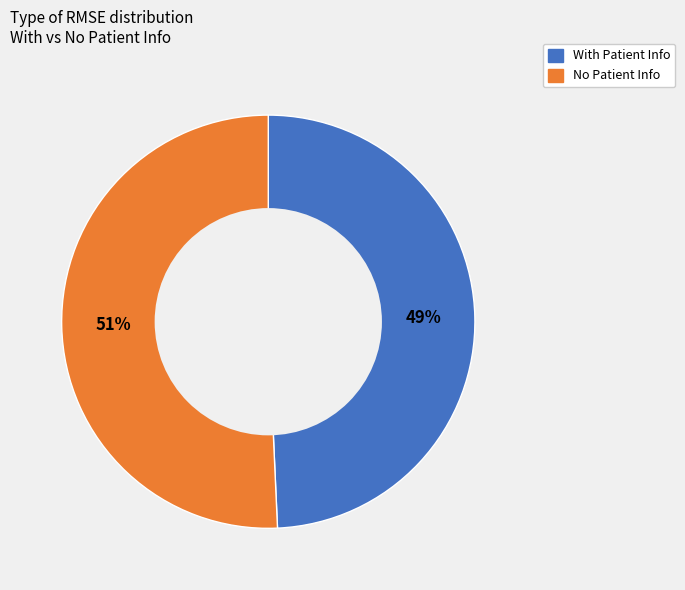

Combined, do With Patient Info and No Patient Info account for over 50%?

Yes